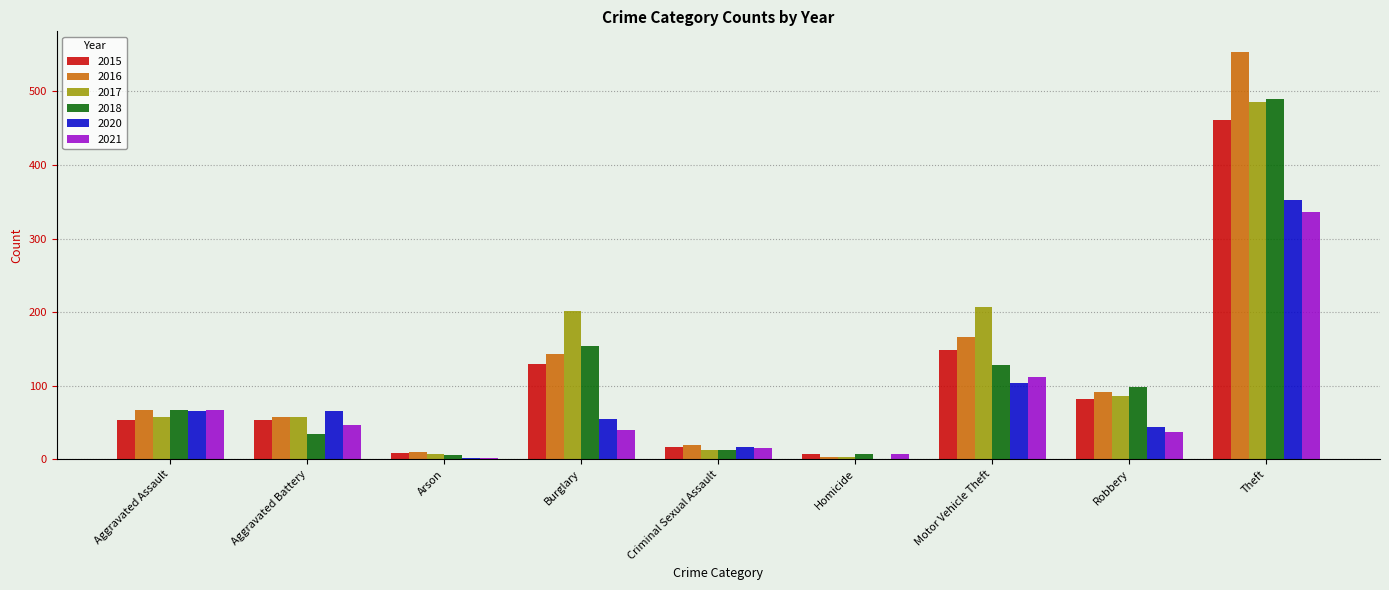

Is it true that 2015 equals 29 at Aggravated Assault?

False